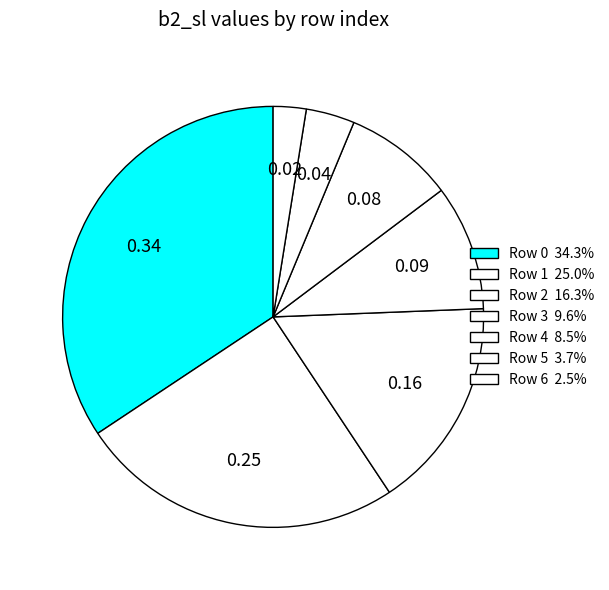

Is there a majority slice in this chart?

No